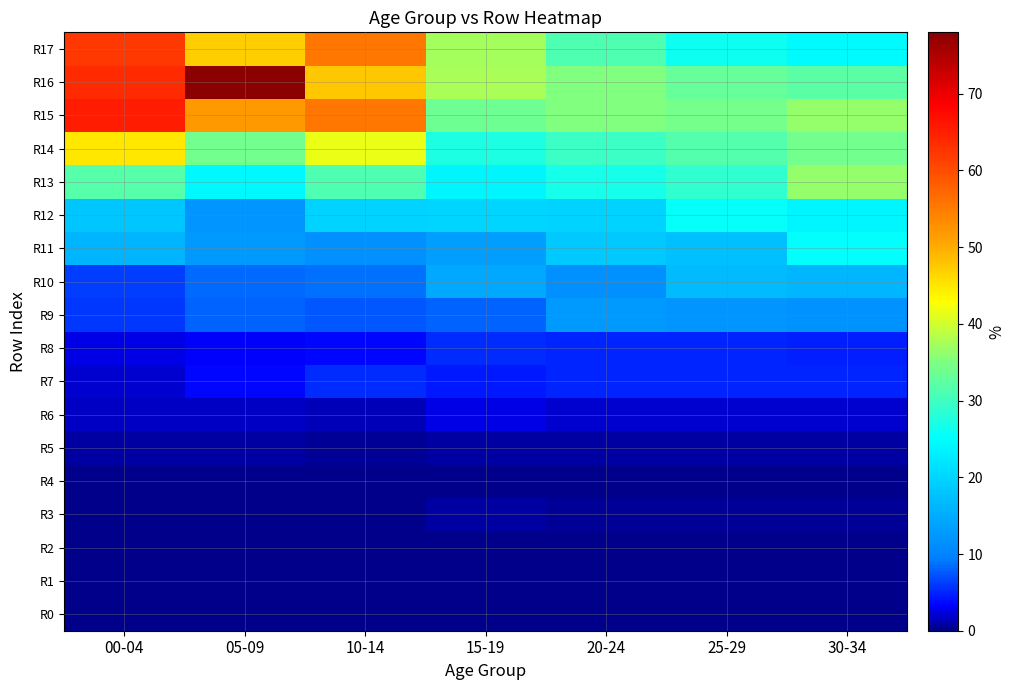

At 20-24, list the series in order from largest to smallest.

R16, R15, R17, R14, R13, R12, R11, R9, R10, R8, R7, R6, R5, R3, R4, R0, R1, R2